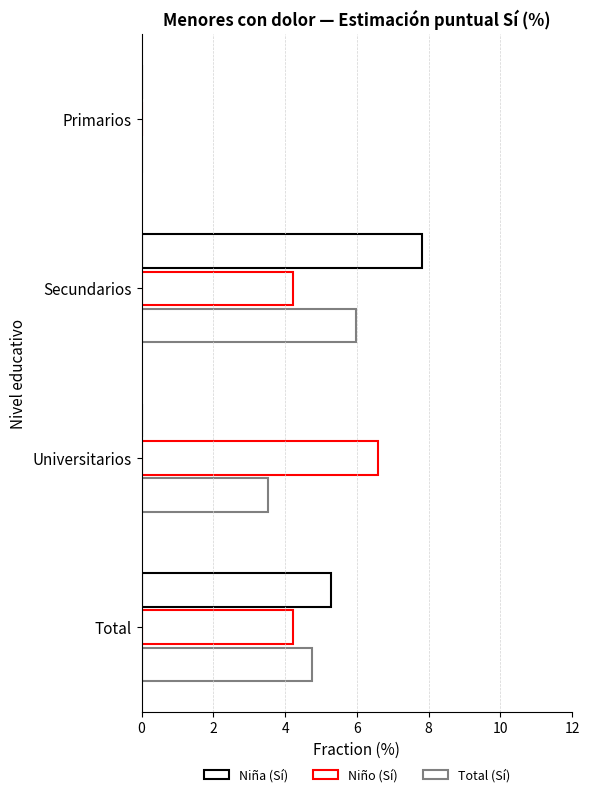

At how many categories does at least one series exceed 4?

3